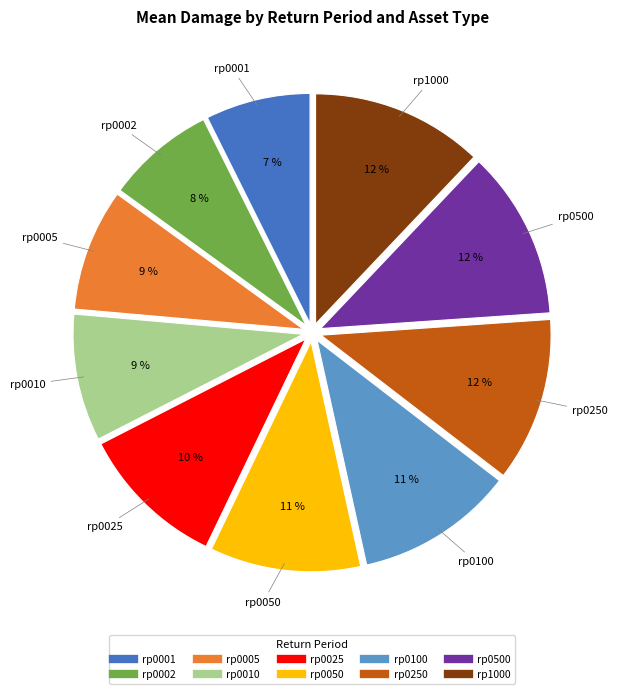

To the nearest percent, what is the difference between the rp0005 and rp1000 slice percentages?

3%